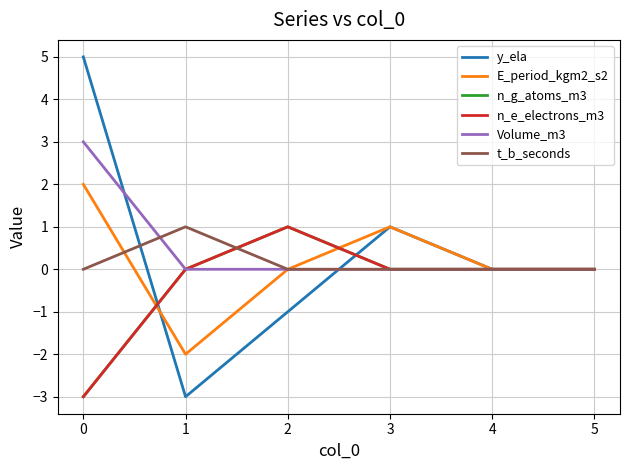

Rank the series by their maximum value, from highest to lowest.

y_ela, Volume_m3, E_period_kgm2_s2, n_g_atoms_m3, n_e_electrons_m3, t_b_seconds